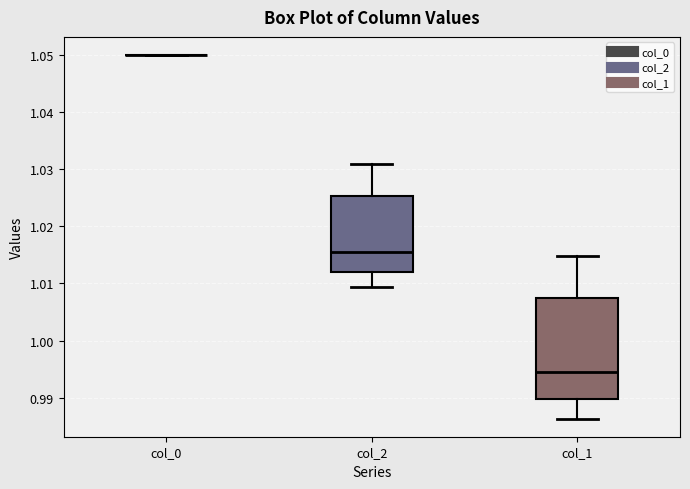

Where is the lower edge of the box for col_1 on the y-axis? The values are not printed on the chart, so give them approximately, as read against the axis.

0.990